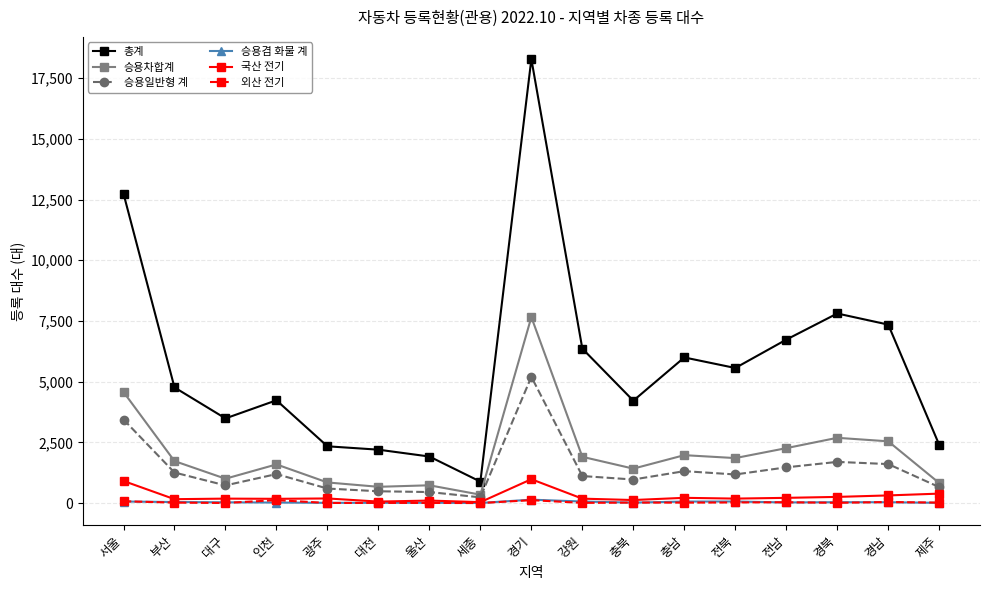

True or false: 외산 전기 has a value of 0 at 세종.

True